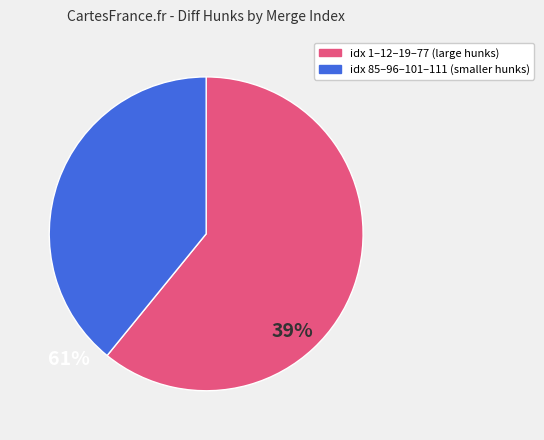

Do idx 1–12–19–77 (large hunks) and idx 85–96–101–111 (smaller hunks) together represent more than half of the pie?

Yes